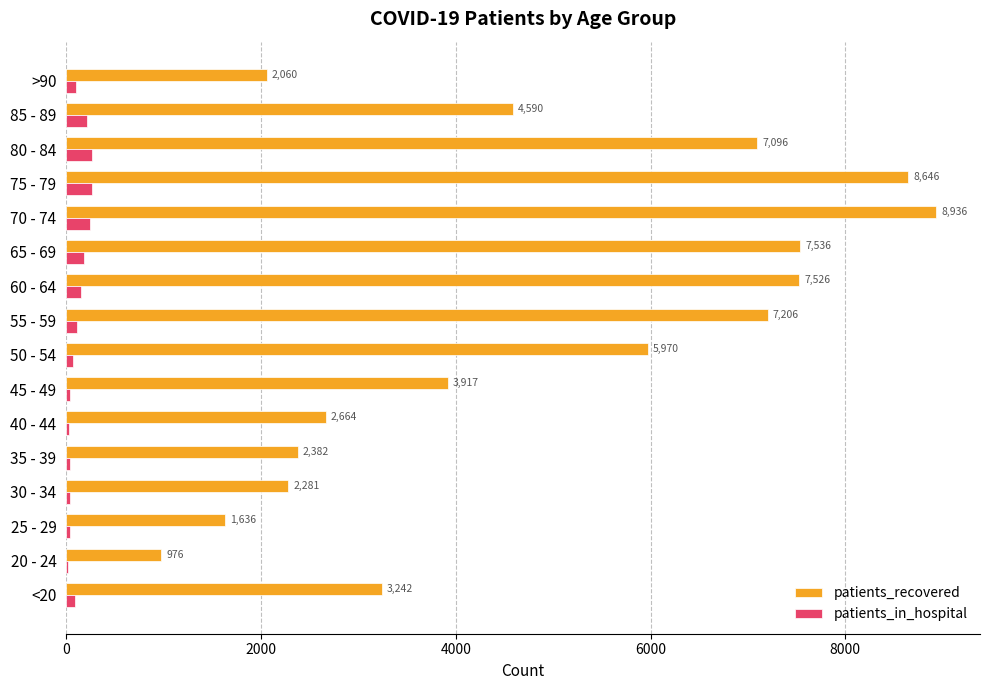

The value of patients_recovered at >90 is 451. True or false?

False